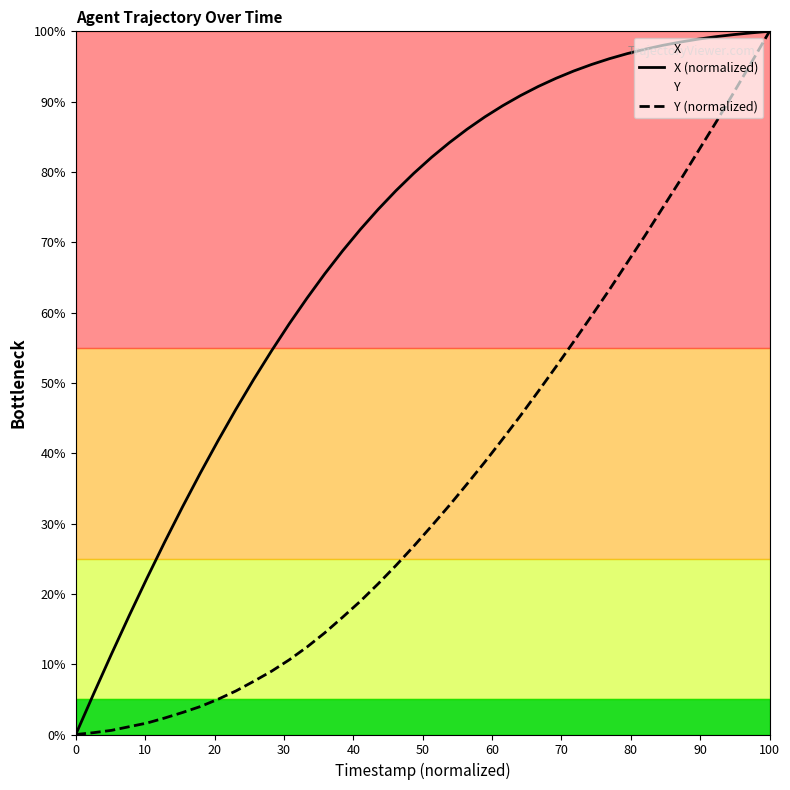

Rank the series by their average value, from lowest to highest.

Y (normalized), X (normalized)